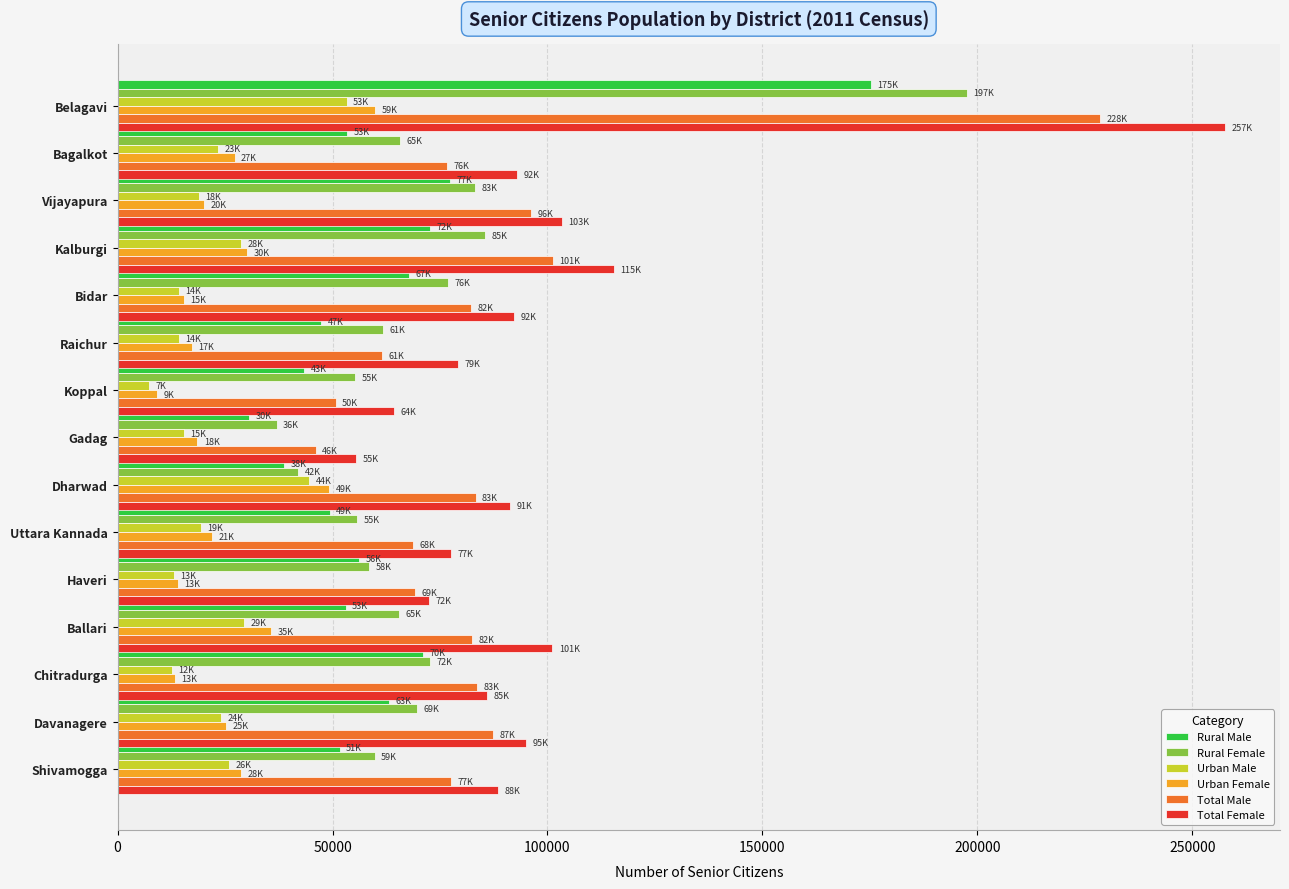

Which series changed the most between Bagalkot and Koppal?

Total Female